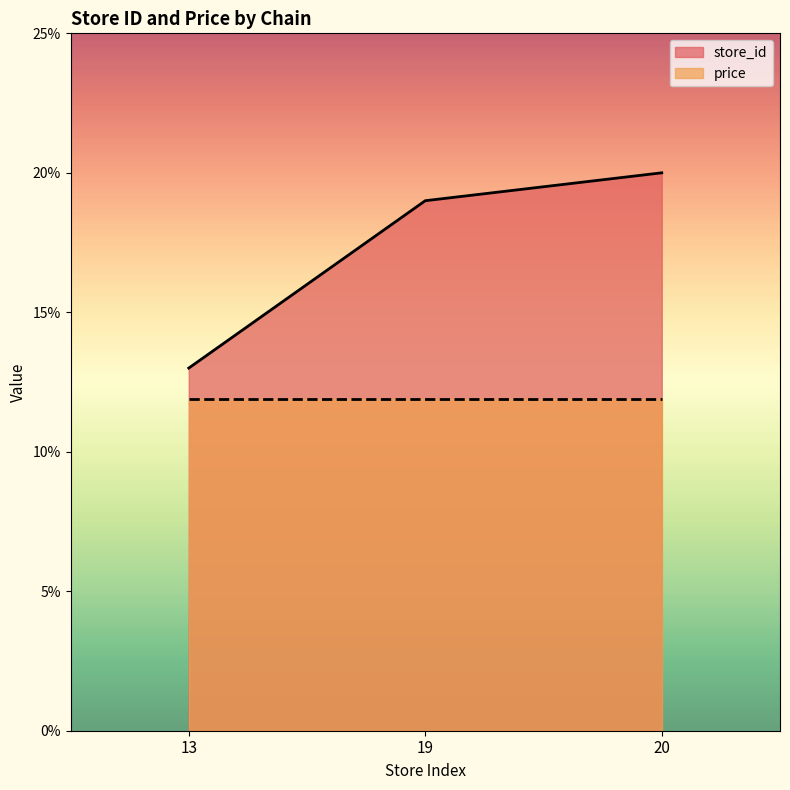

What is the difference between the maximum and minimum values?

7